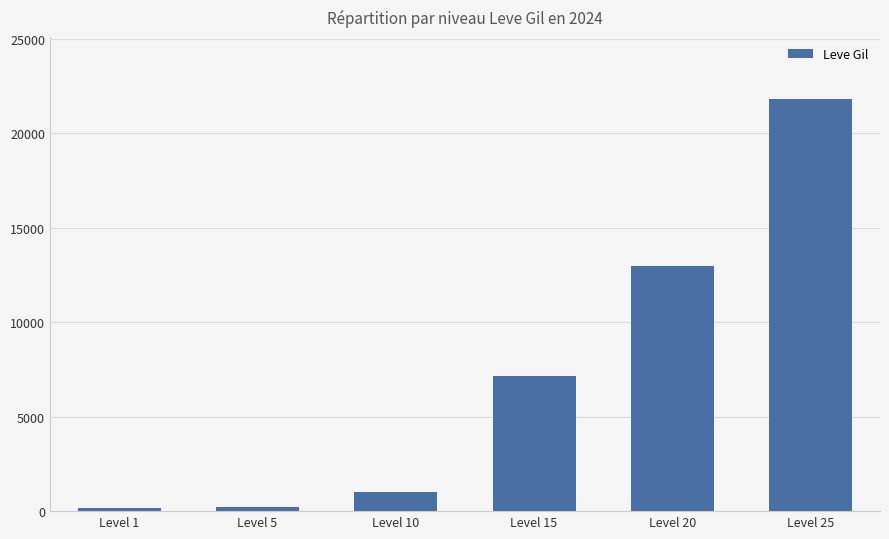

Does the chart contain stacked bars?

No